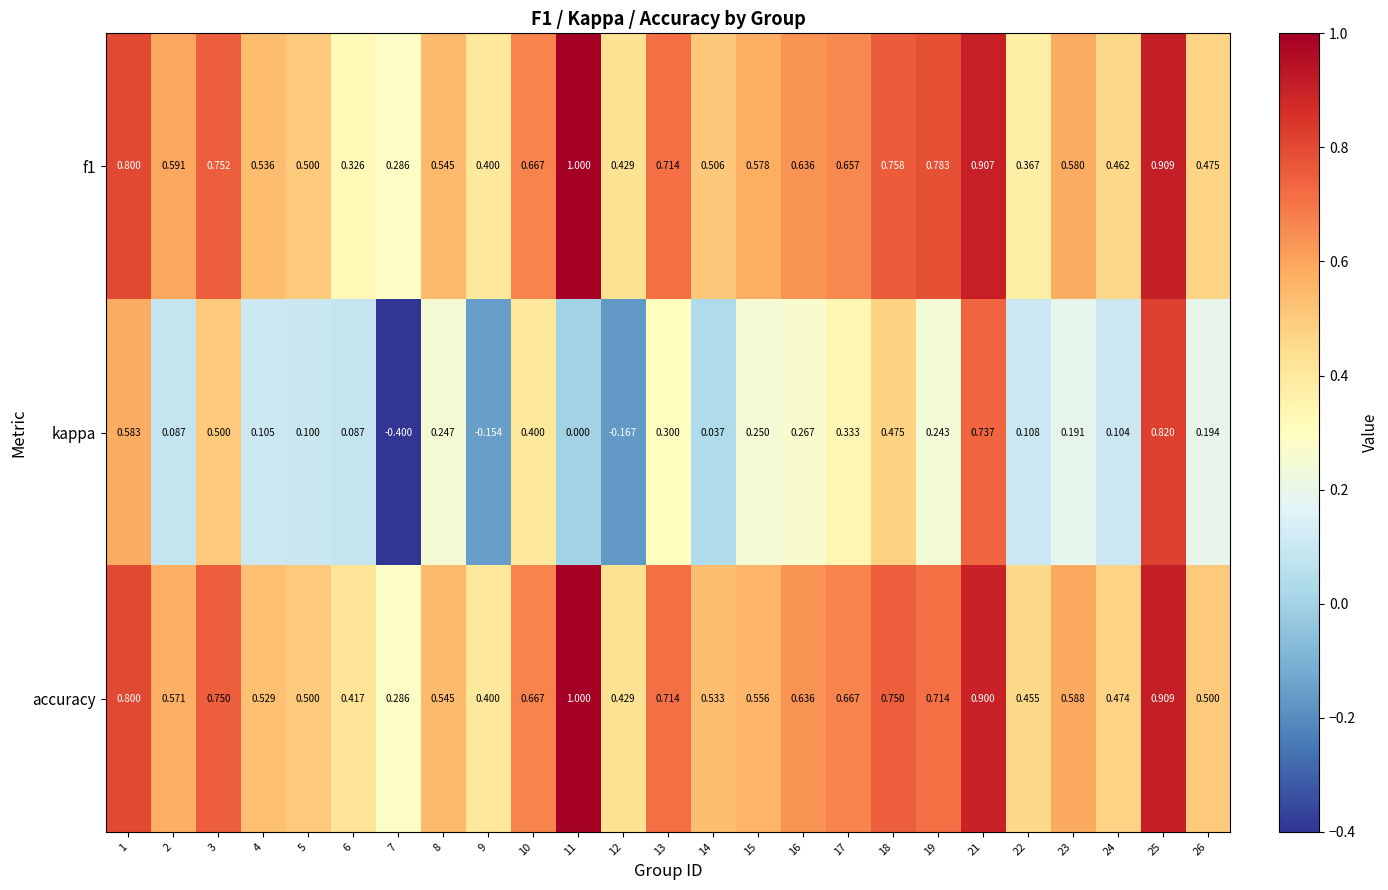

Between 5 and 21, which series saw the biggest shift?

kappa